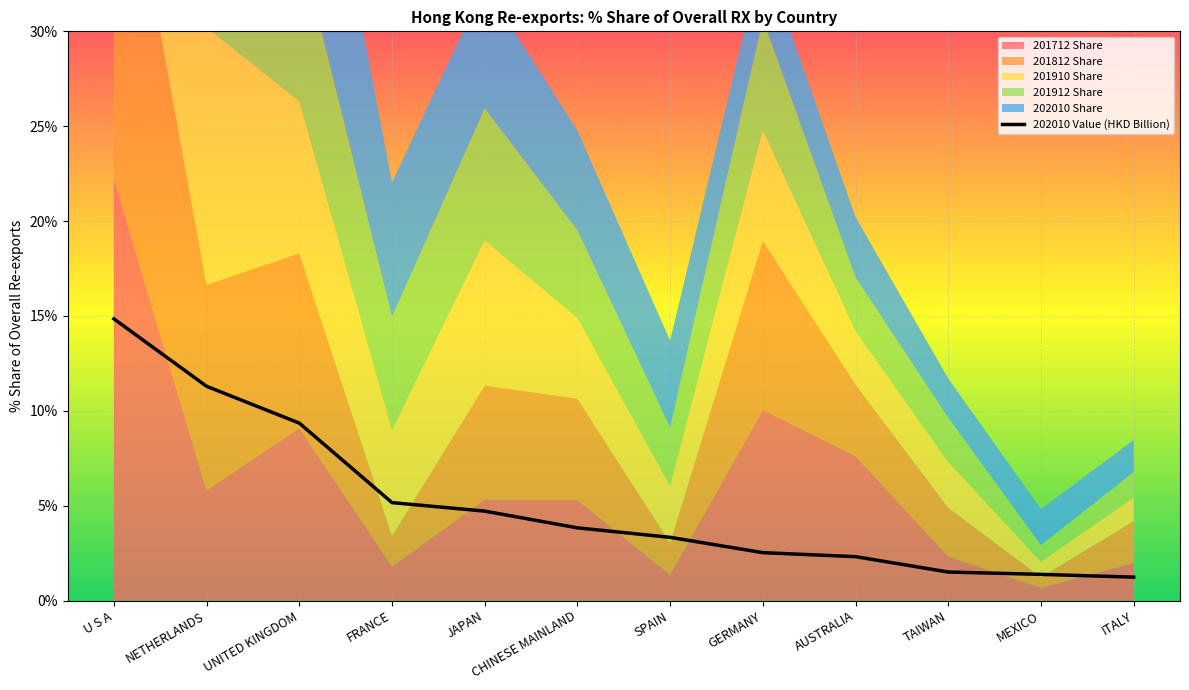

What is the label of the 6th point from the left?

CHINESE MAINLAND